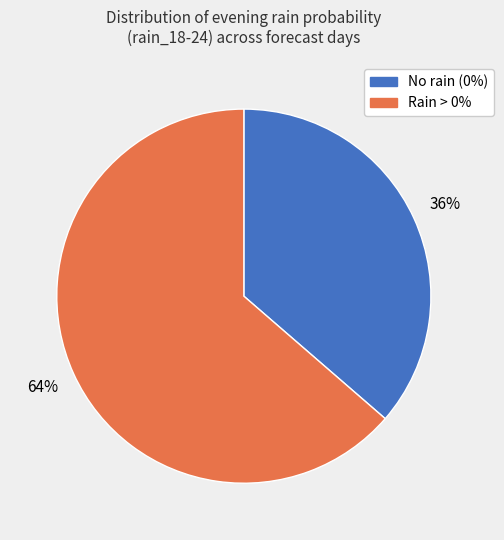

Is there any slice that represents more than half of the pie?

Yes